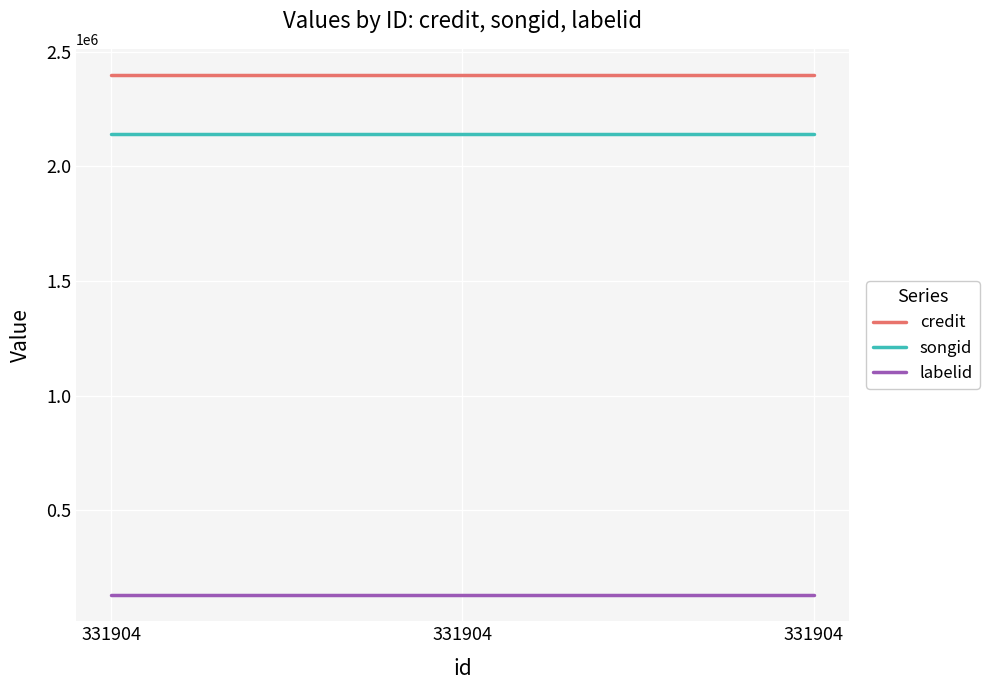

Count the number of categories in the chart.

3